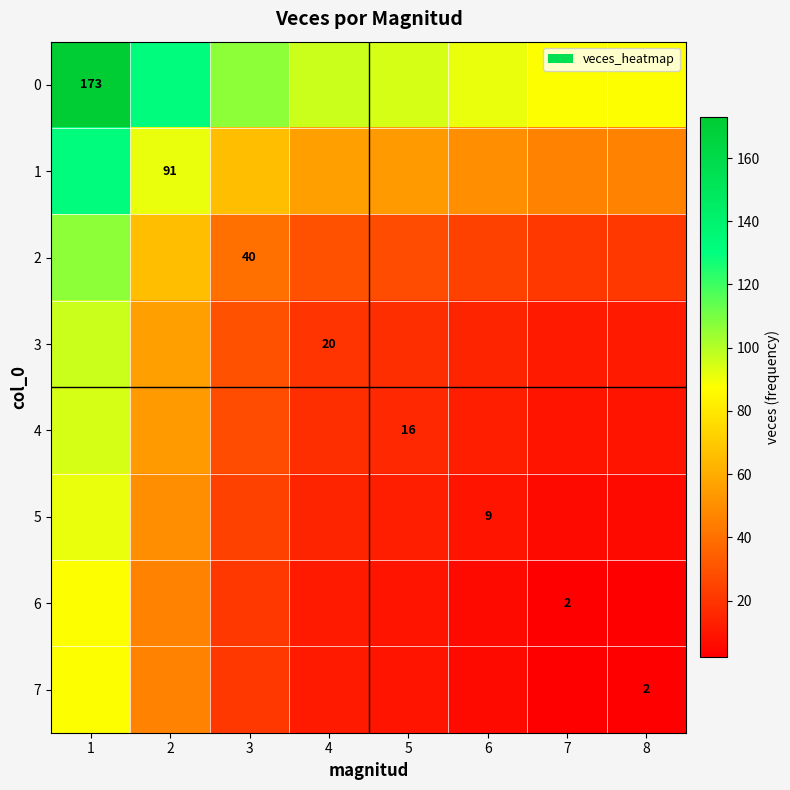

Is it true that 1 equals 135.6 at 2?

False